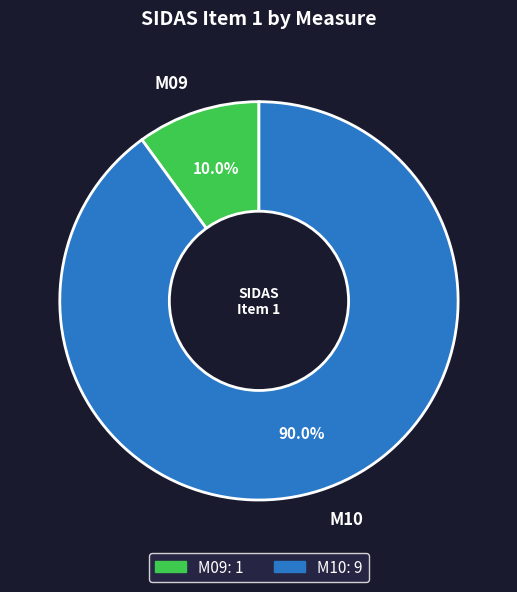

True or false: M09 accounts for 10% of the total.

True